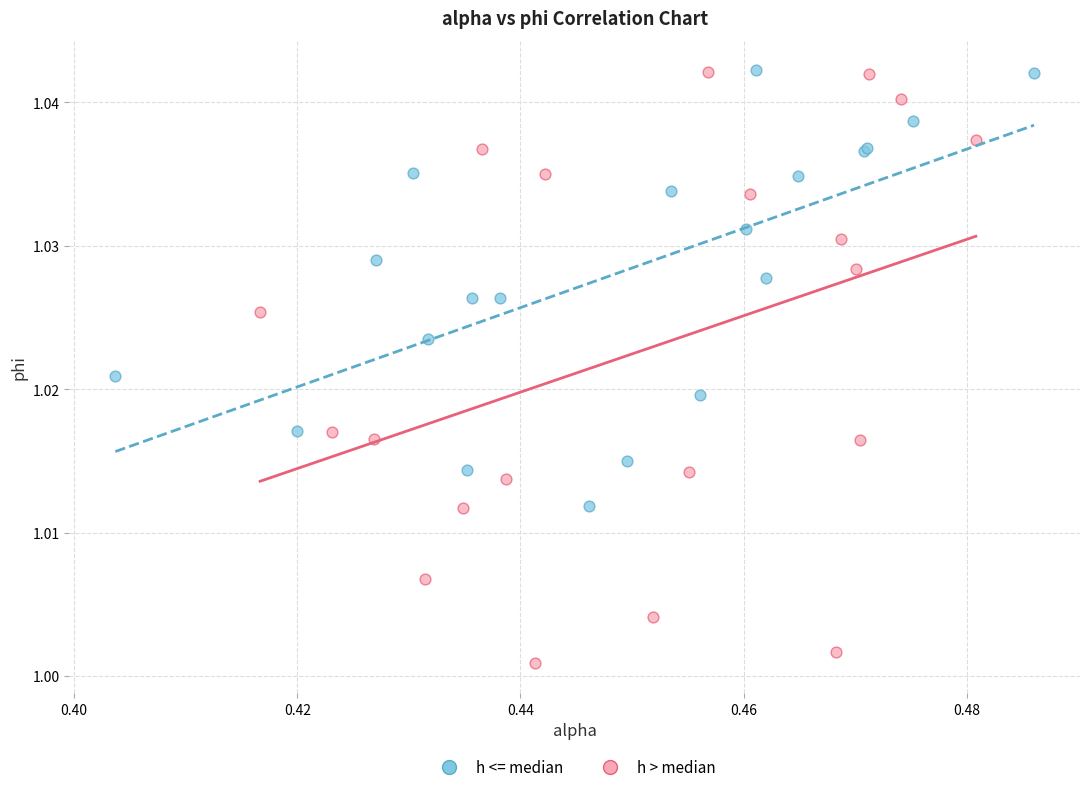

What are all the series names shown in the legend?

h <= median, h > median